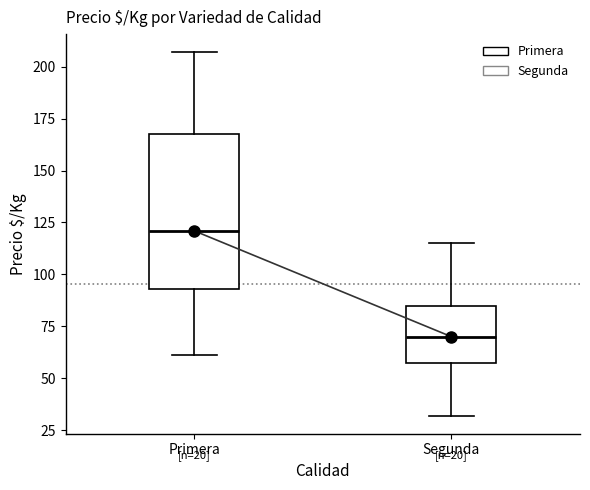

Where is the lower edge of the box for Segunda on the y-axis? The values are not printed on the chart, so give them approximately, as read against the axis.

55